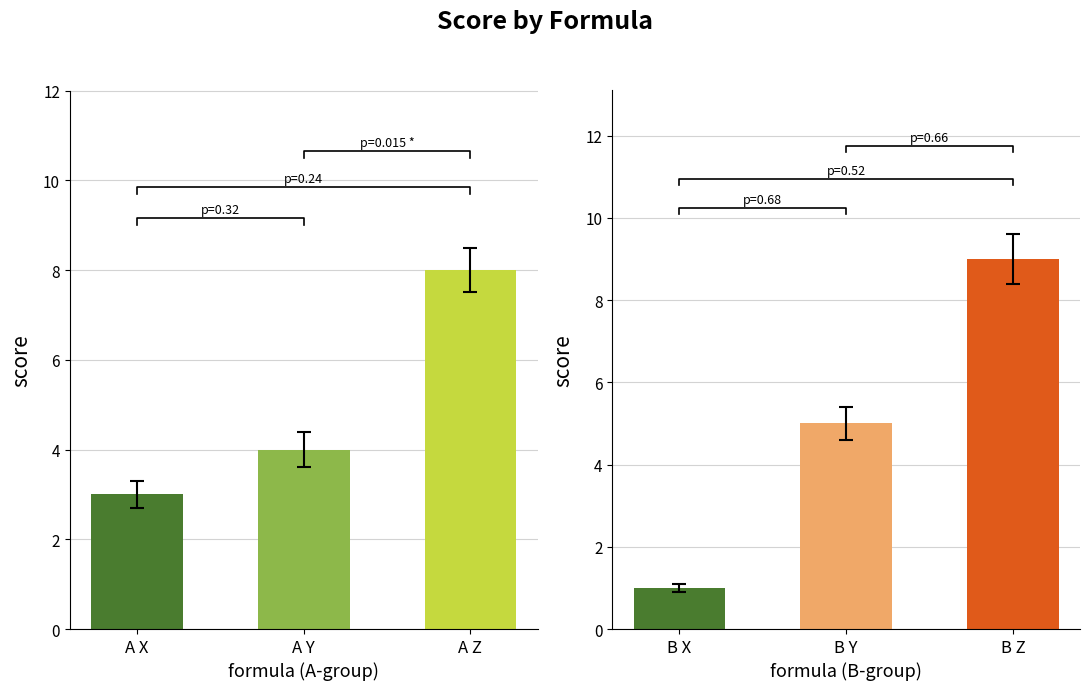

What is the minimum value shown in the chart?

1